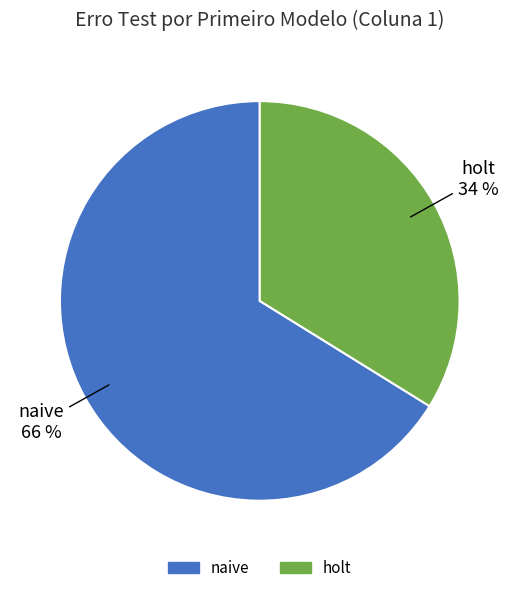

To the nearest percent, what is the difference between the largest and smallest slice percentages?

32%